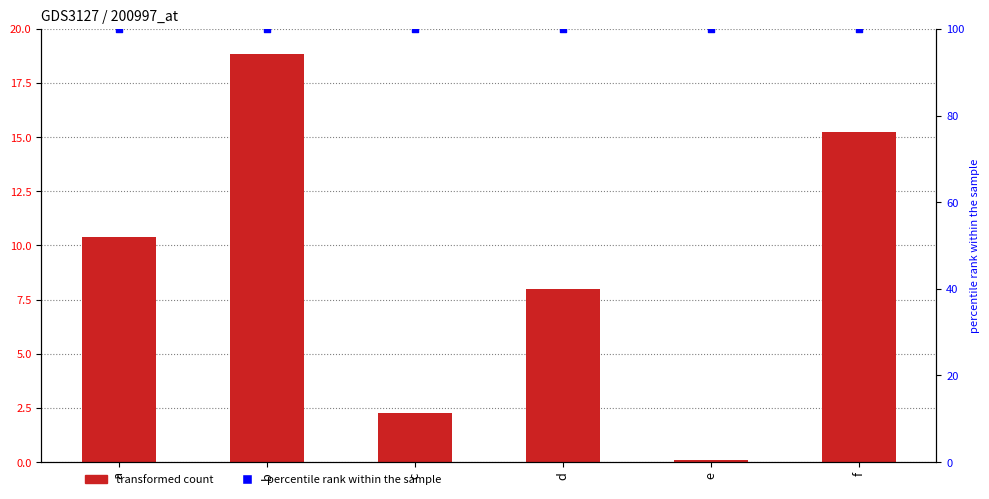

What is the total value across all series at a?

110.4